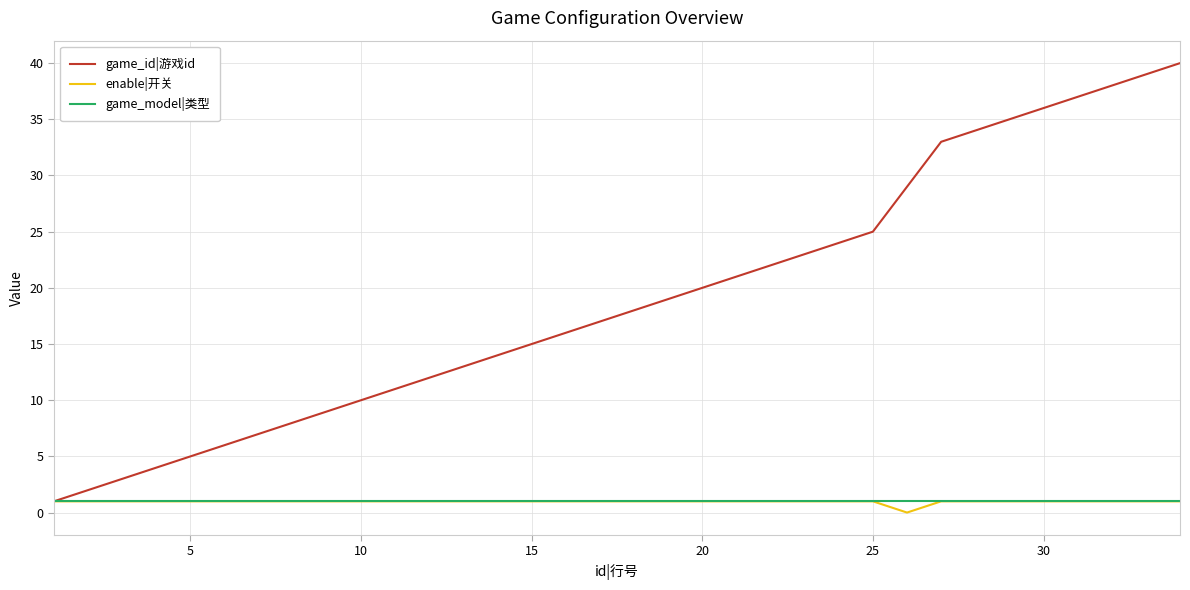

Which series has the largest total across all categories?

game_id|游戏id